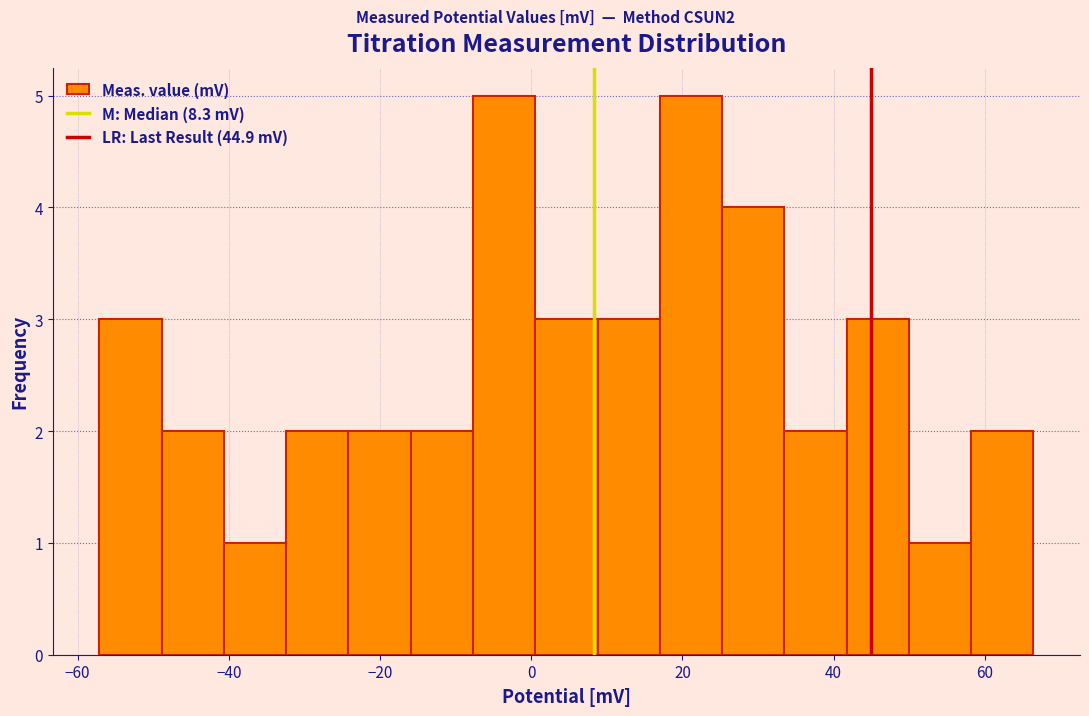

Reading left to right, list every bar in this chart as the range it spans on the x-axis followed by its height. Neither the bar edges nor the heights are printed on the chart, so give them approximately, as read against the axes.

-58 to -48: 3
-48 to -40: 2
-40 to -32: 1
-32 to -24: 2
-24 to -16: 2
-16 to -8: 2
-8 to 0: 5
0 to 8: 3
8 to 18: 3
18 to 26: 5
26 to 34: 4
34 to 42: 2
42 to 50: 3
50 to 58: 1
58 to 66: 2